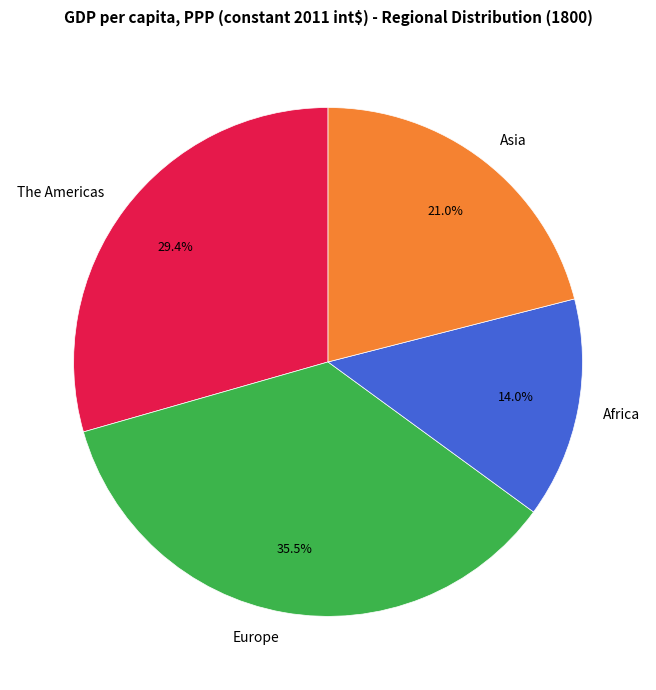

To the nearest percent, what percentage of the pie is Africa?

14%